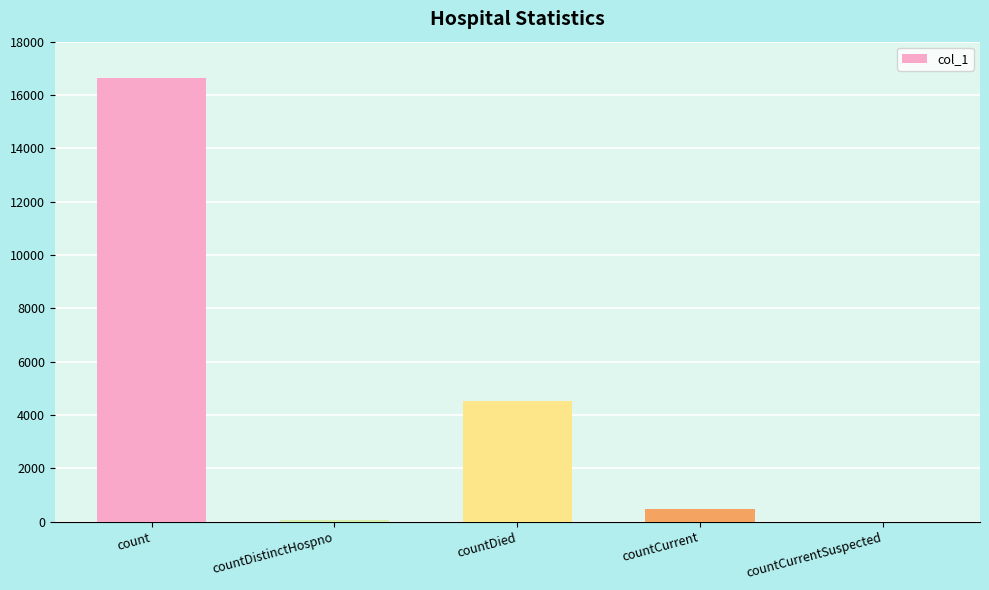

What is the sum of all values?

21683